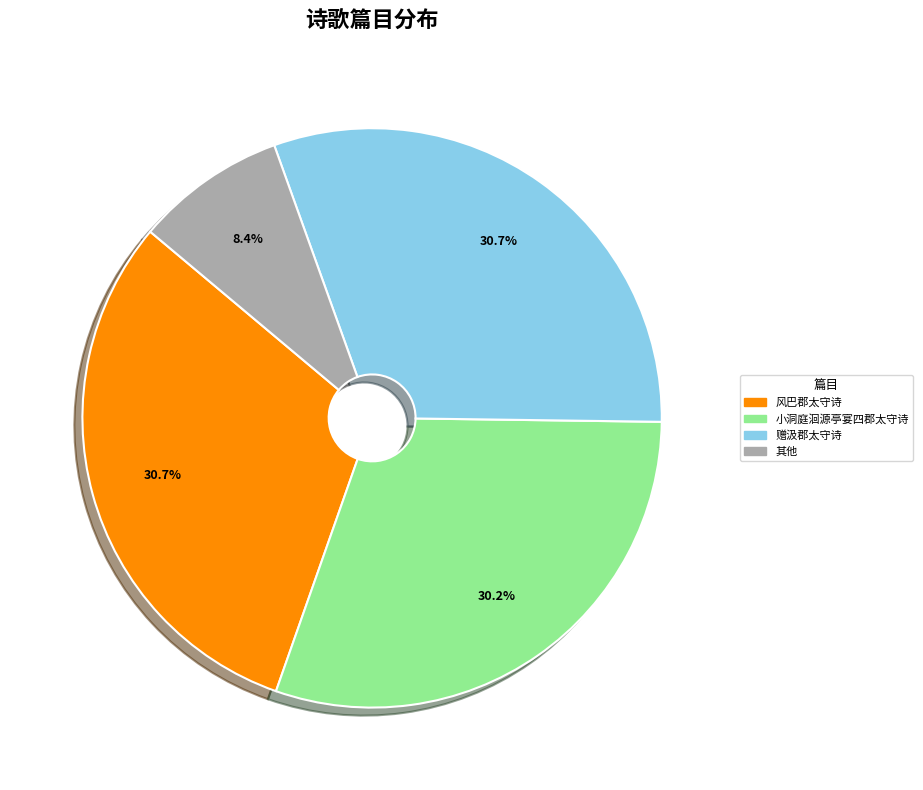

Does any single category account for the majority?

No